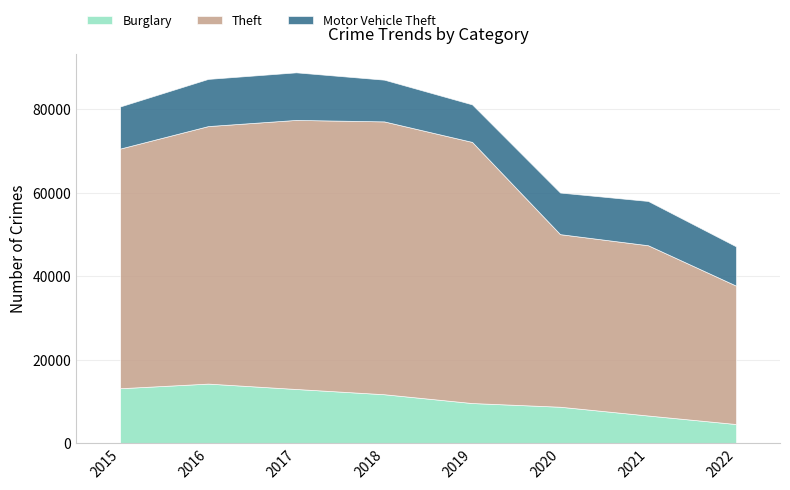

Is it true that Theft equals 13622 at 2015?

False